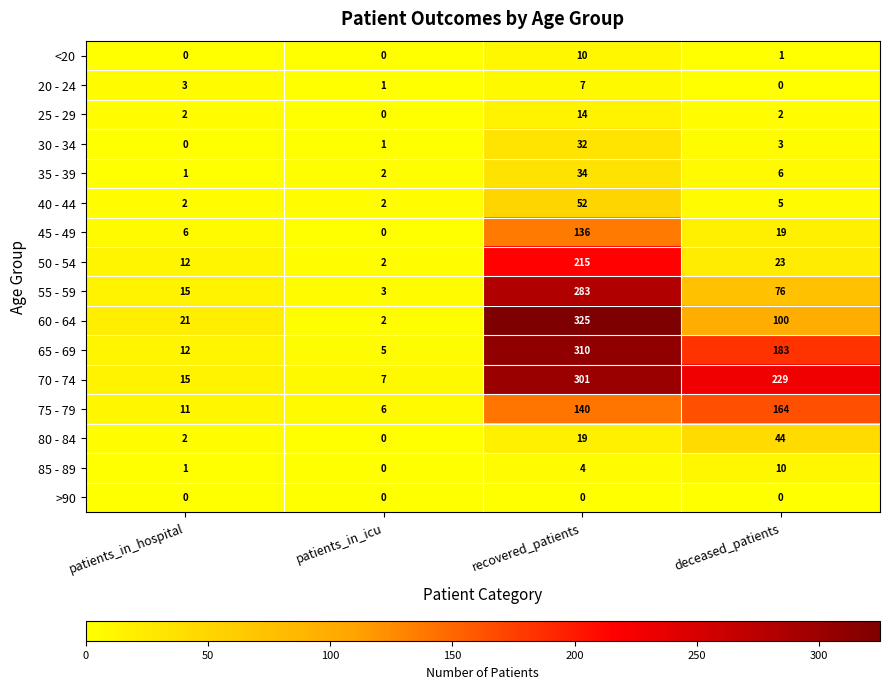

What is the maximum value shown in the chart?

325